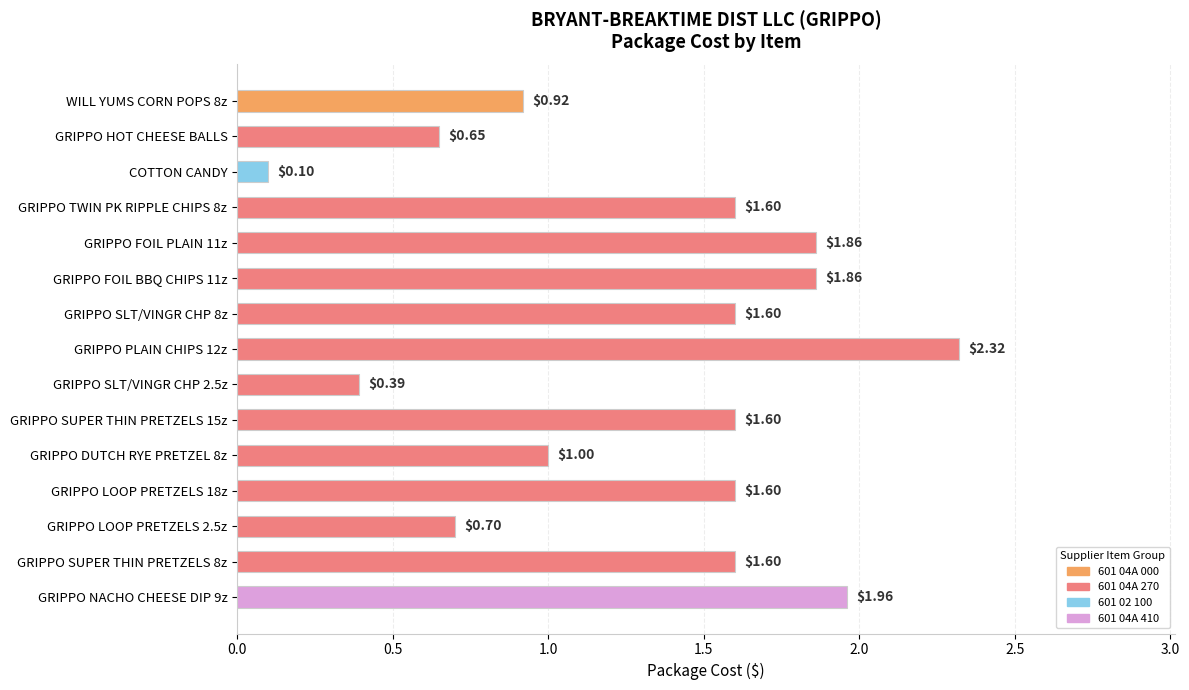

How many data points does each series have?

15